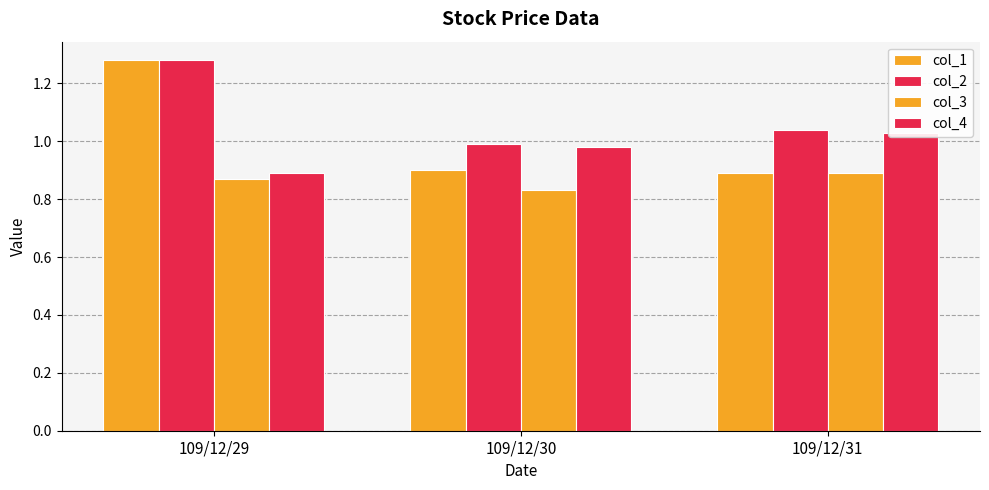

Which category has the highest value in the col_1 series?

109/12/29